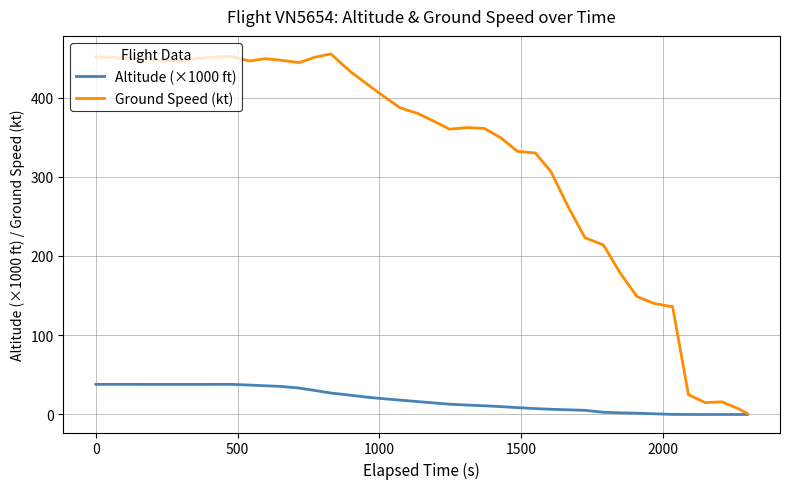

List the series in order of their overall mean, lowest first.

Altitude (×1000 ft), Ground Speed (kt)